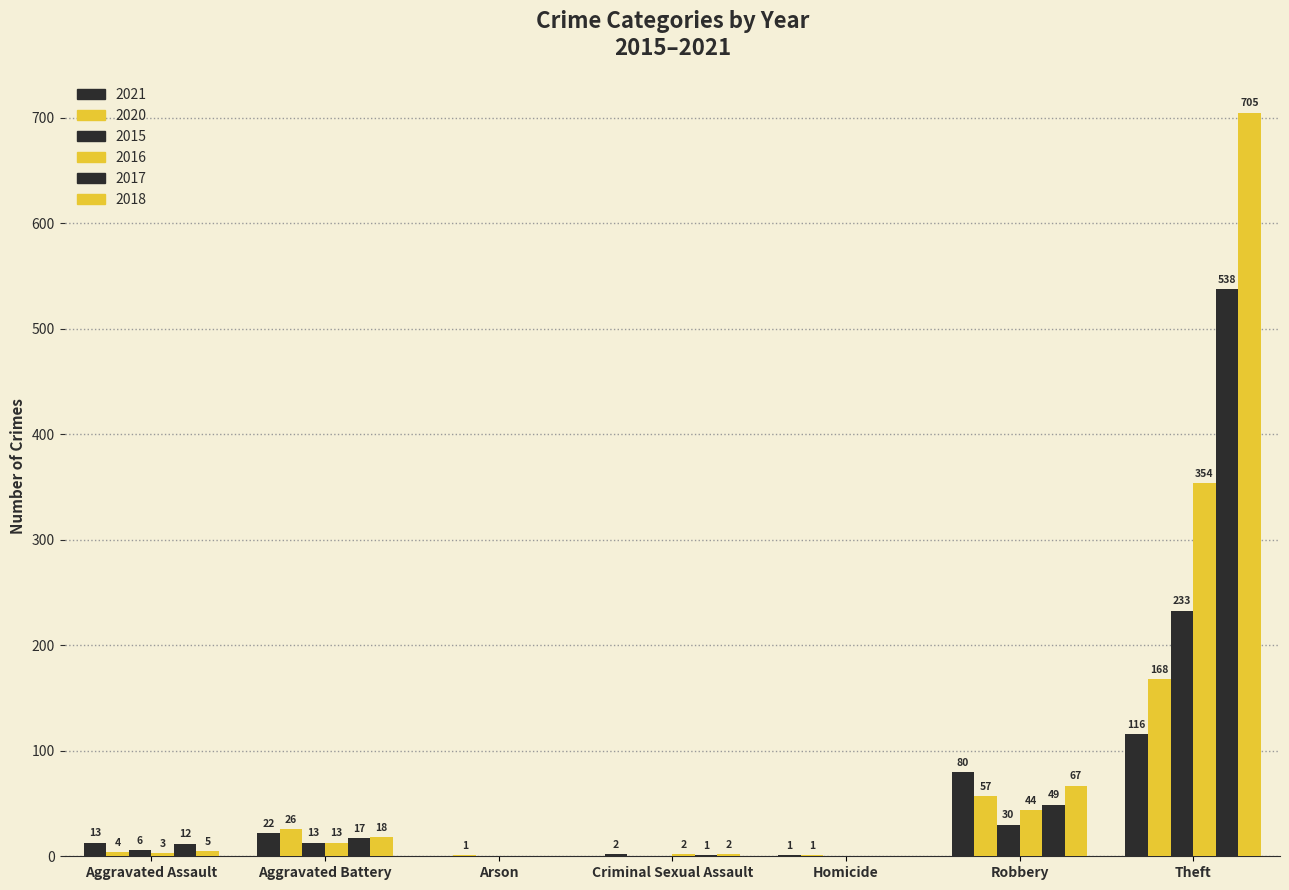

Count the number of categories in the chart.

7